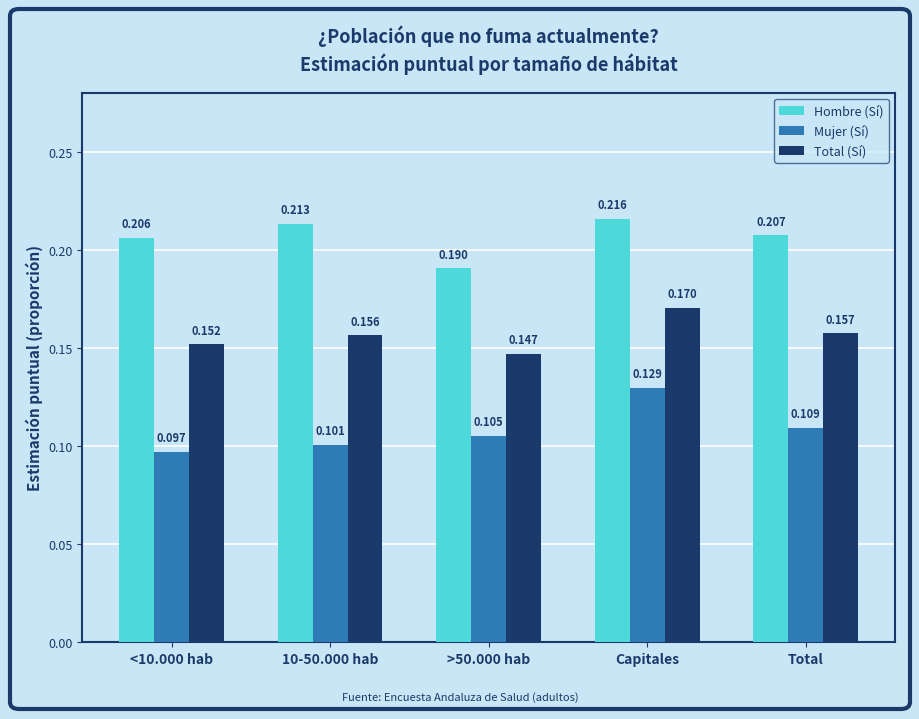

True or false: Hombre (Sí) has a value of 0.3 at 10-50.000 hab.

False